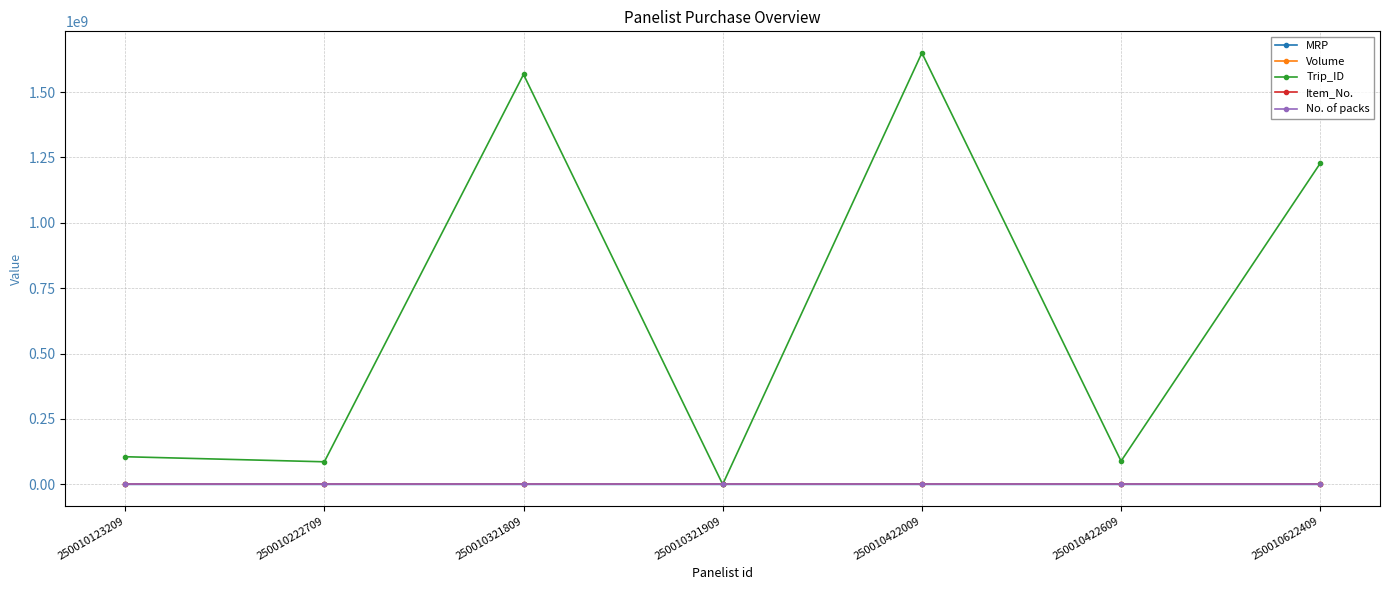

What is the highest value of the Trip_ID series?

1649980960